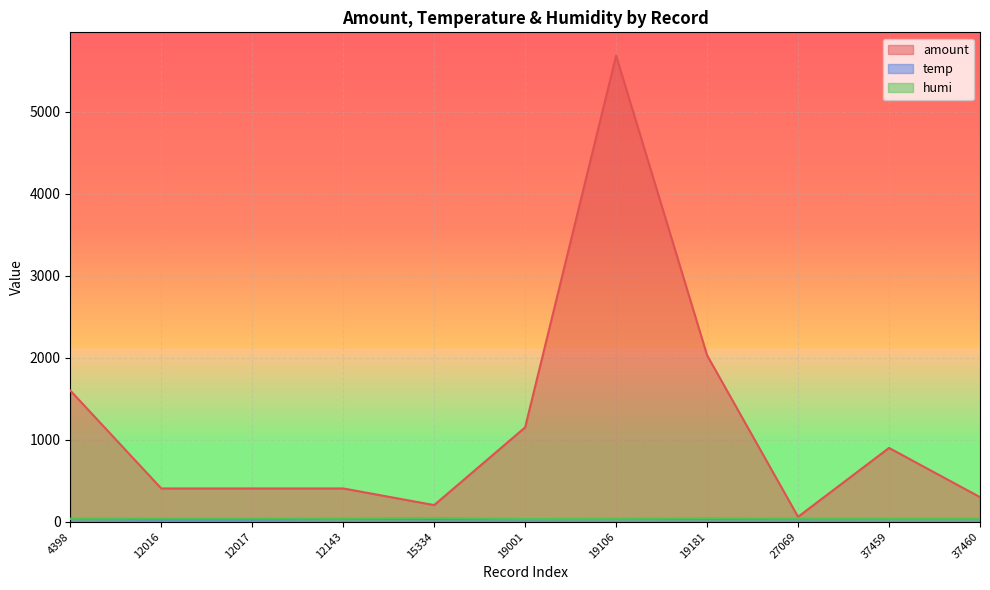

Which label corresponds to the largest value in the chart?

19106